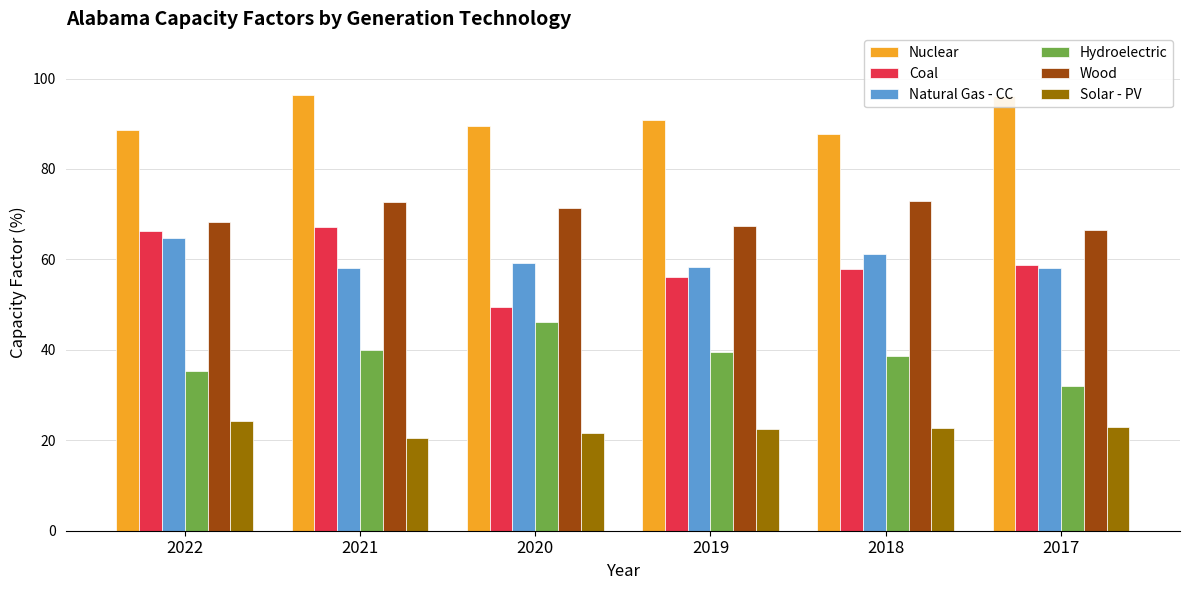

Is it true that Coal equals 88.1 at 2017?

False